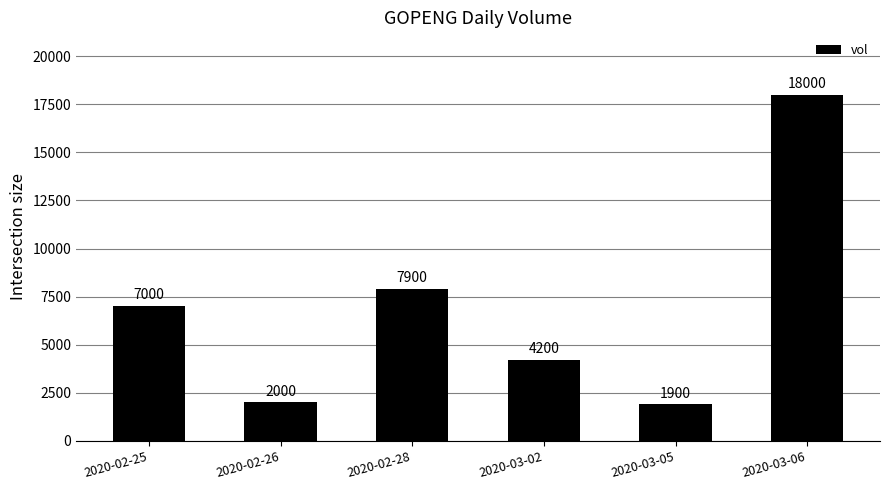

Is it true that the value at 2020-02-25 is 7000?

True